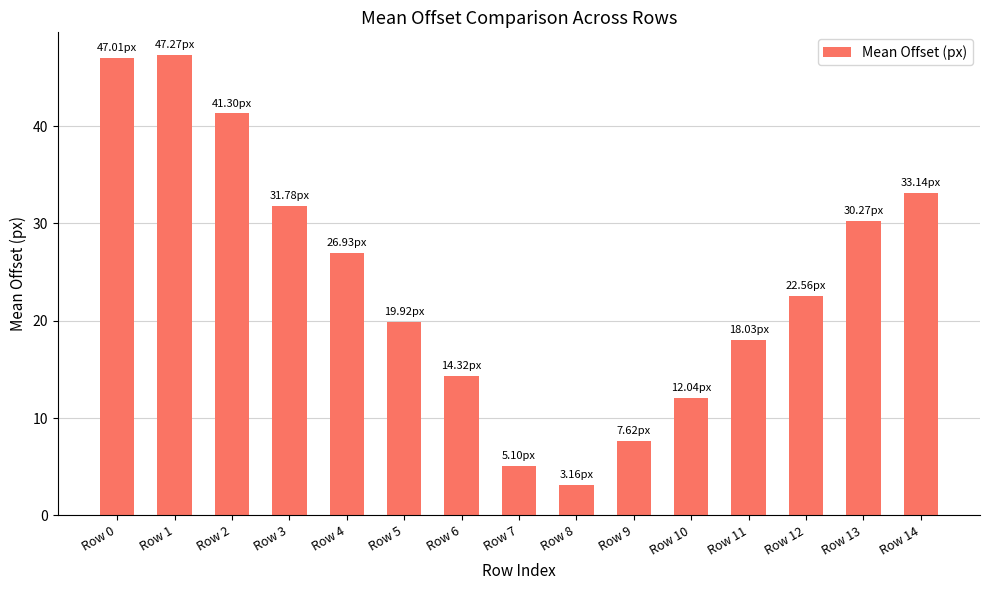

What is the value of the 7th bar from the left?

14.3